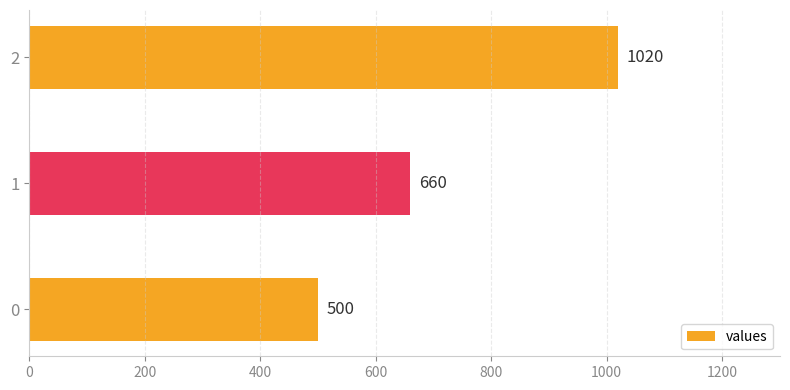

Approximately how many times larger is the value at 2 compared to 1?

1.5